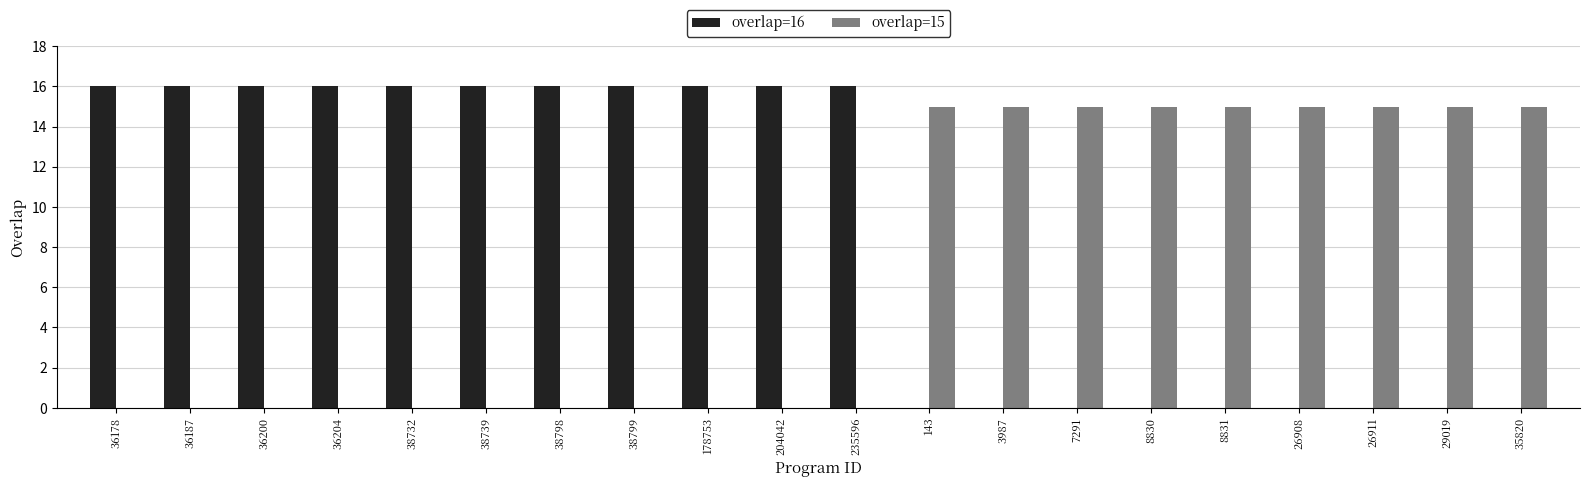

What is the sum of all overlap=16 values?

176